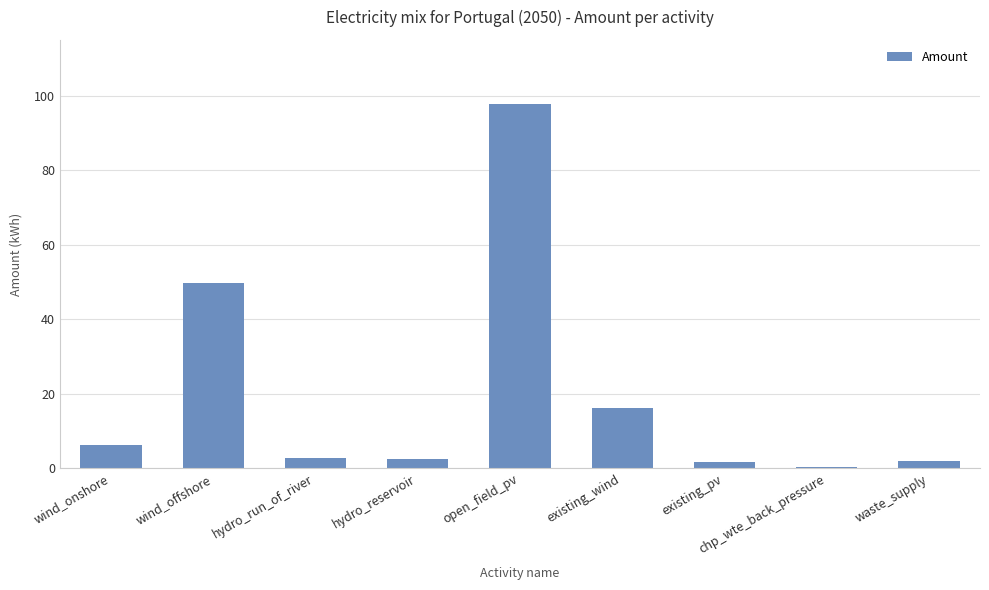

What position from the right is wind_offshore?

8